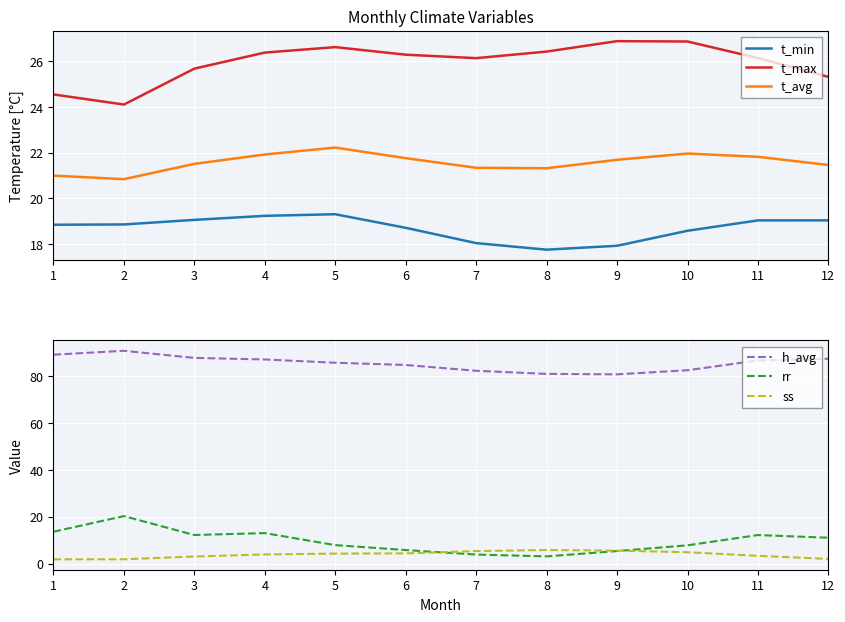

Reading right to left, what are all the values shown in this chart?

t_min: 19.0	19.0	18.6	17.9	17.8	18.0	18.7	19.3	19.2	19.1	18.9	18.8
t_max: 25.3	26.1	26.9	26.9	26.4	26.1	26.3	26.6	26.4	25.7	24.1	24.6
t_avg: 21.5	21.8	22.0	21.7	21.3	21.3	21.8	22.2	21.9	21.5	20.8	21.0
h_avg: 87.5	86.7	82.6	80.8	81.0	82.4	84.8	85.8	87.2	87.9	90.9	89.2
rr: 11.1	12.2	7.8	5.4	3.1	3.9	5.8	7.9	13.1	12.2	20.3	13.6
ss: 2.0	3.4	4.9	5.6	5.8	5.4	4.4	4.3	3.9	3.1	1.9	1.9